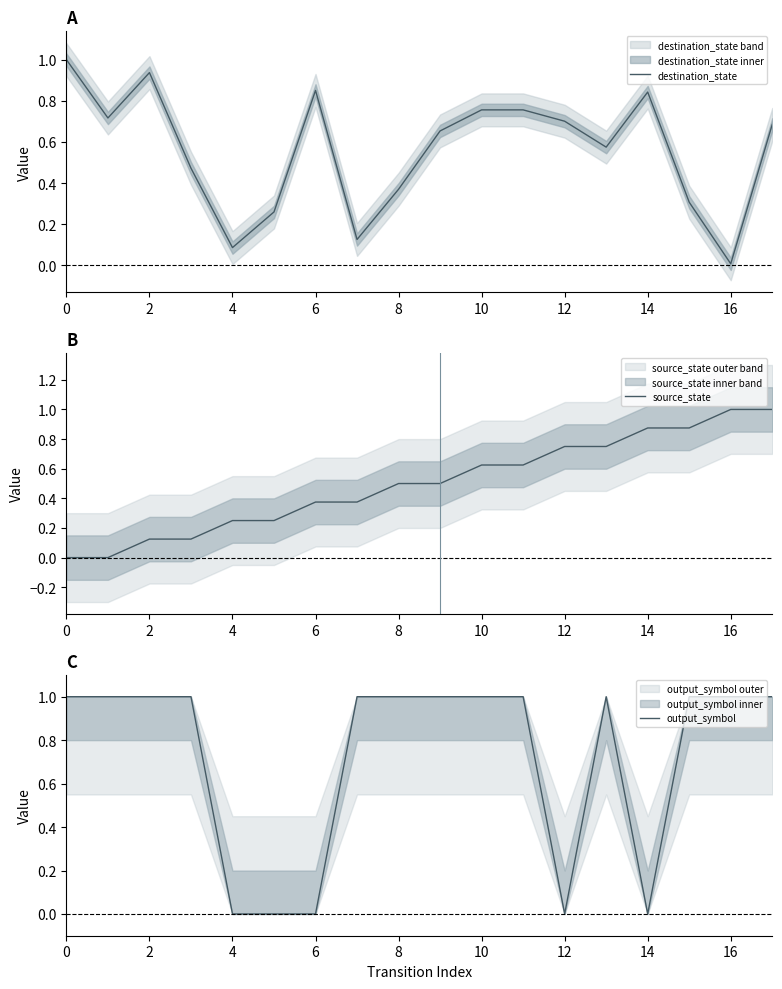

What is the average value of the source_state series?

0.5